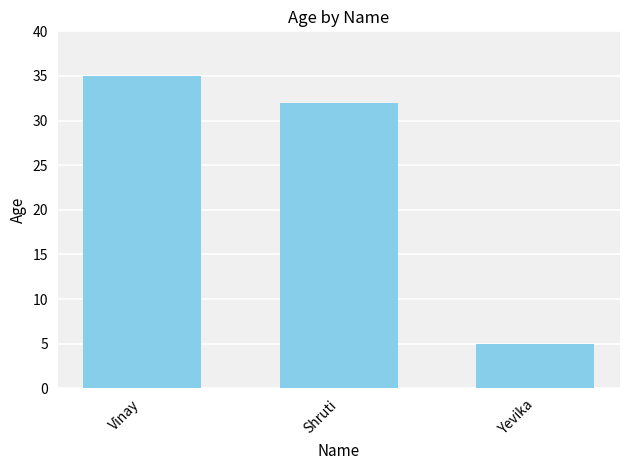

Count the values in the range 5 to 35.

3